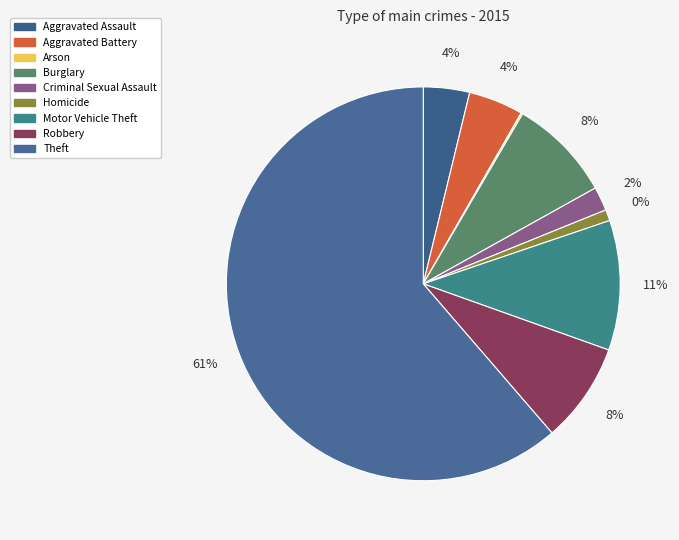

How many segments does this pie chart have?

9